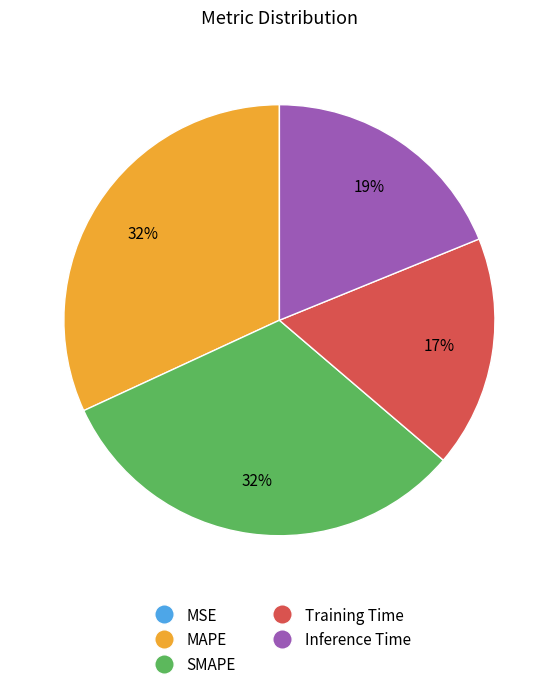

Does Inference Time represent more than half of the total?

No